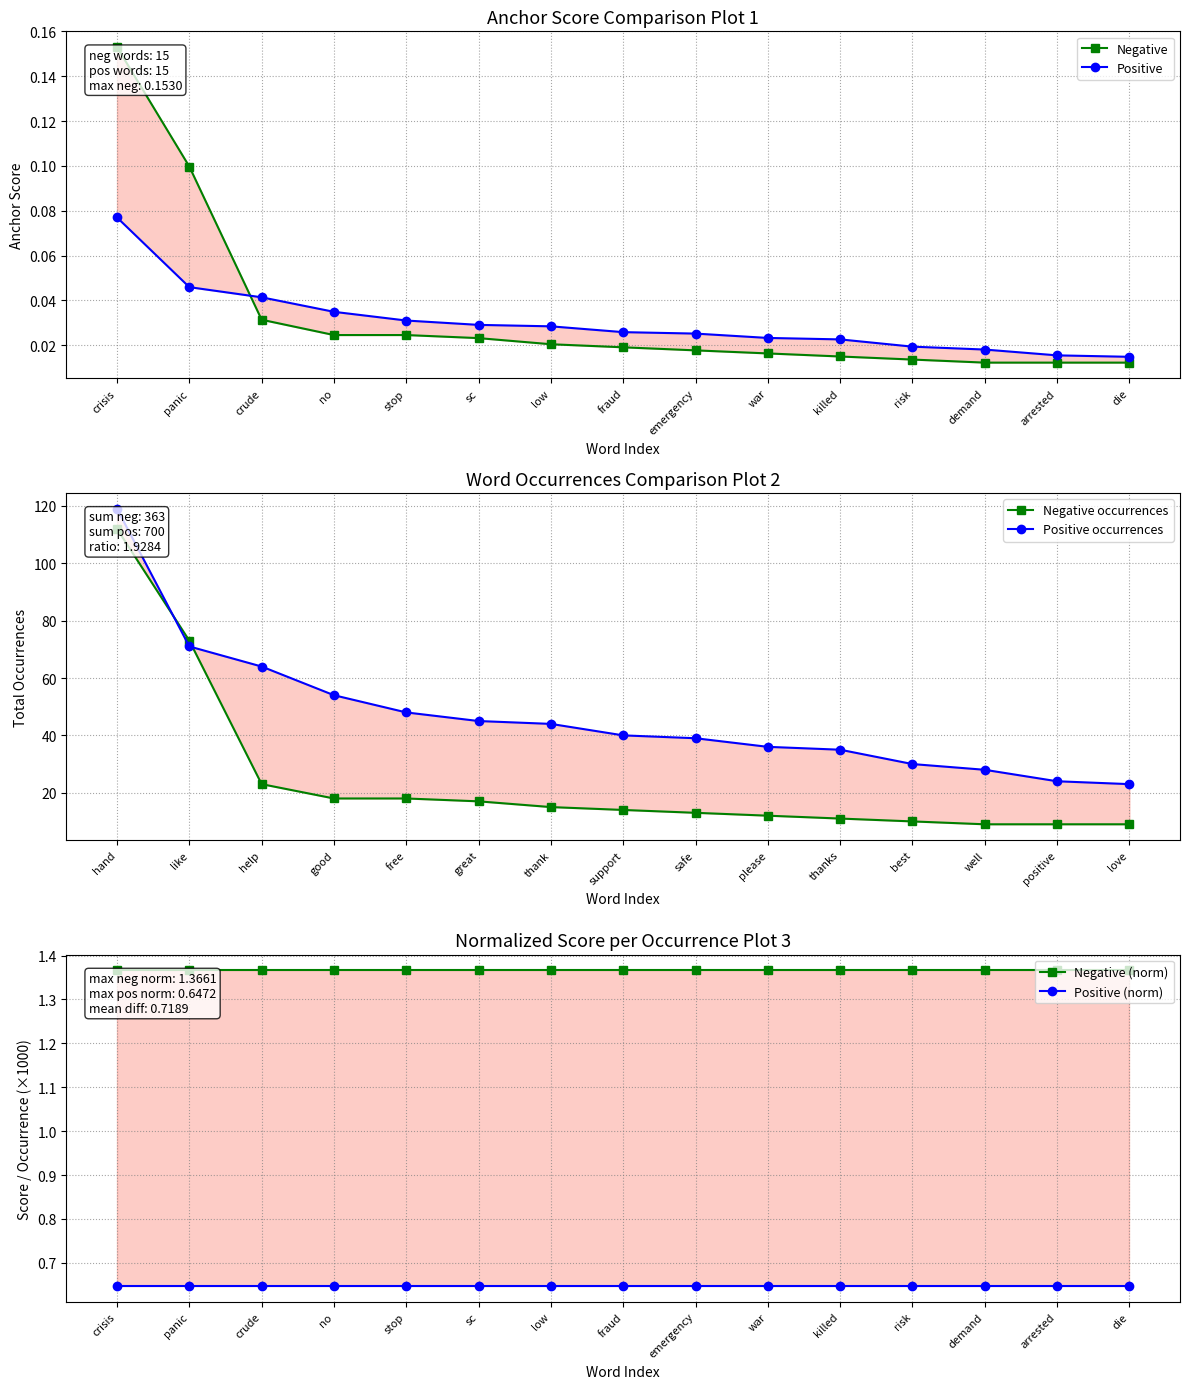

Is the value of Positive occurrences at war greater than the value of Negative (norm) at panic?

Yes